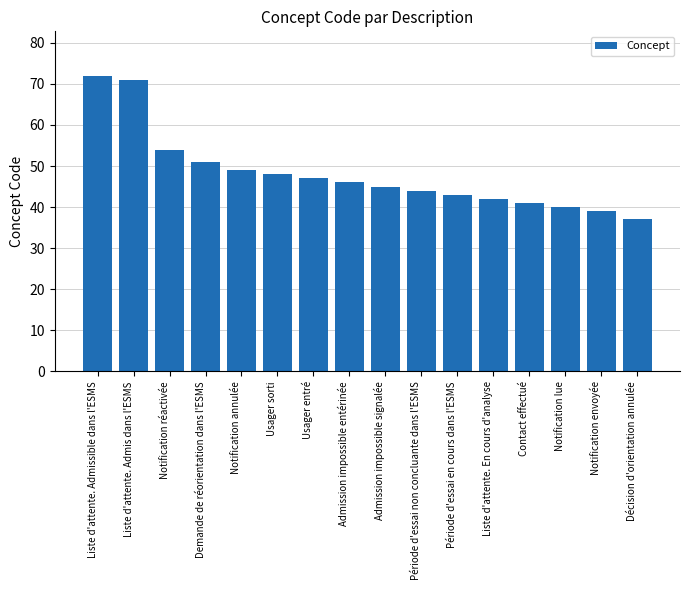

Rank the categories by value from lowest to highest.

Décision d'orientation annulée, Notification envoyée, Notification lue, Contact effectué, Liste d'attente. En cours d'analyse, Période d'essai en cours dans l'ESMS, Période d'essai non concluante dans l'ESMS, Admission impossible signalée, Admission impossible entérinée, Usager entré, Usager sorti, Notification annulée, Demande de réorientation dans l'ESMS, Notification réactivée, Liste d'attente. Admis dans l'ESMS, Liste d'attente. Admissible dans l'ESMS